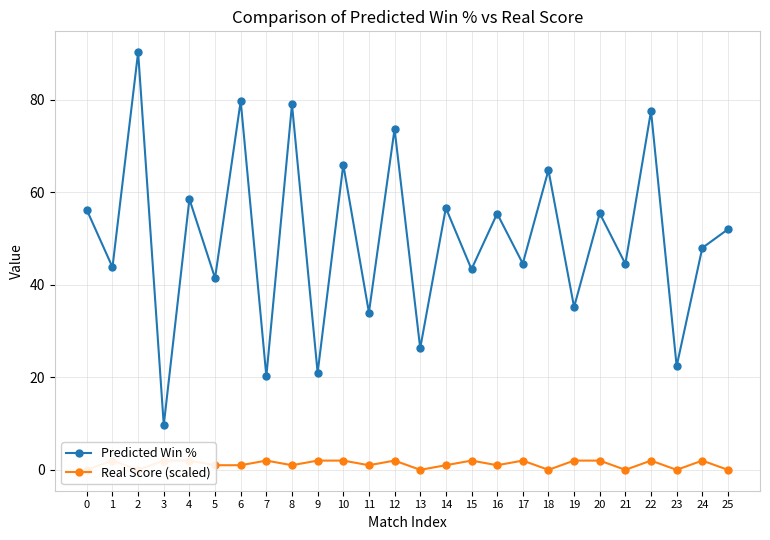

List the series in order of their peak value, lowest first.

Real Score (scaled), Predicted Win %